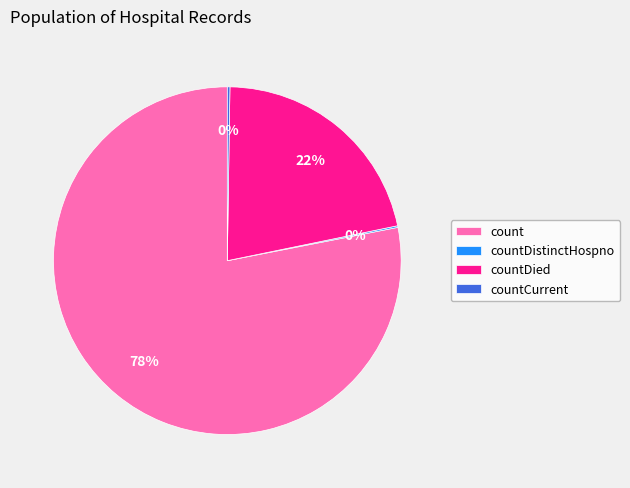

True or false: count accounts for 78% of the total.

True